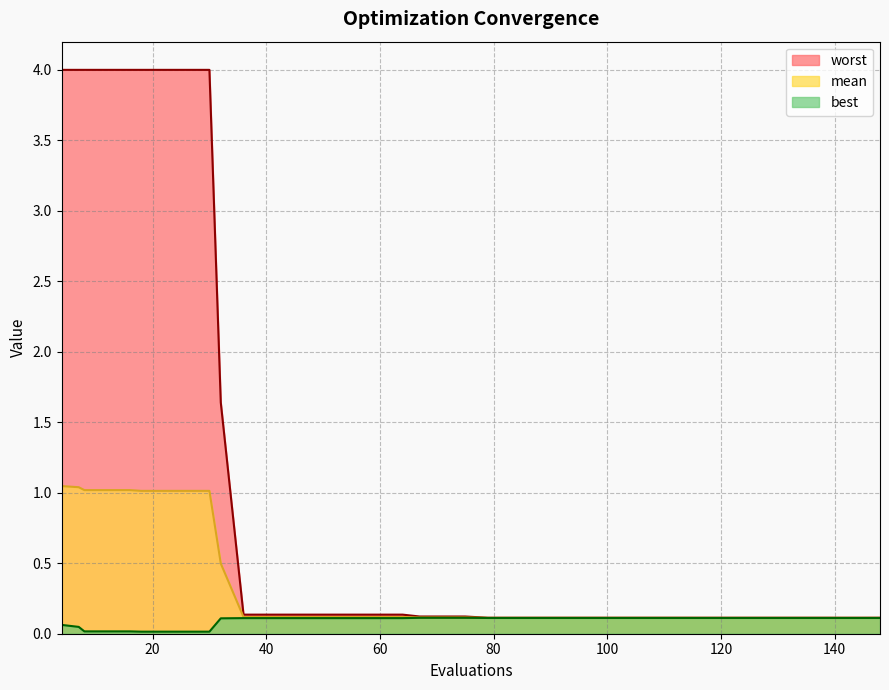

List the series in order of their overall mean, lowest first.

best, mean, worst